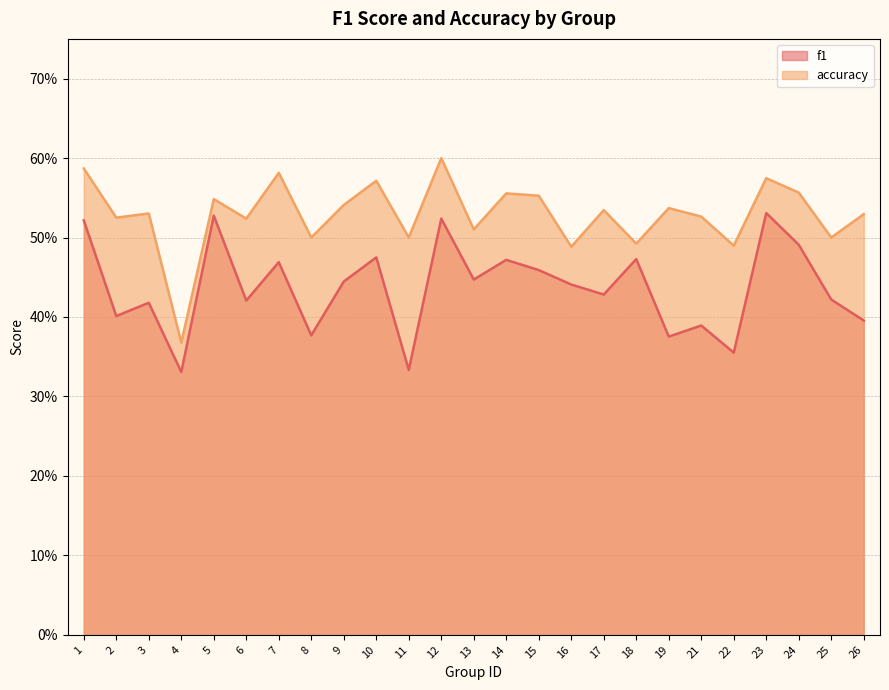

At 1, list the series in order from smallest to largest.

f1, accuracy